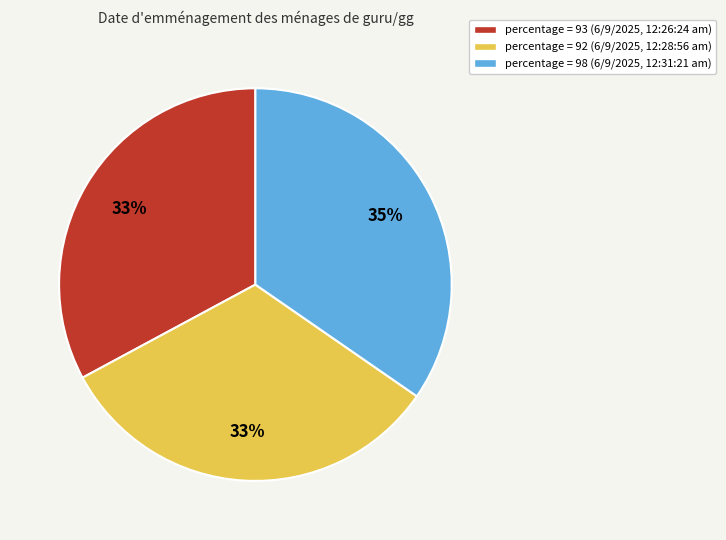

To the nearest percent, what is the difference between the largest and smallest slice percentages?

2%